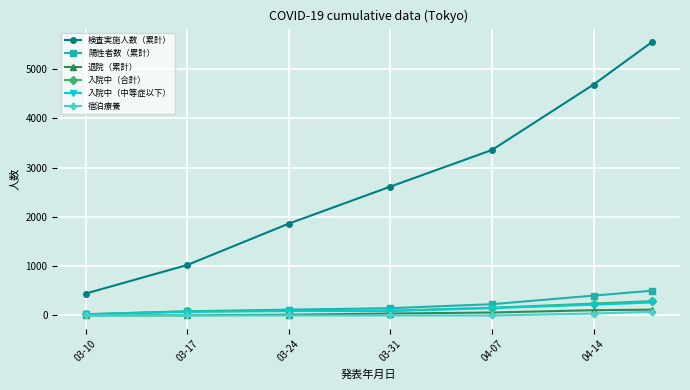

At how many categories does at least one series exceed 3573?

2